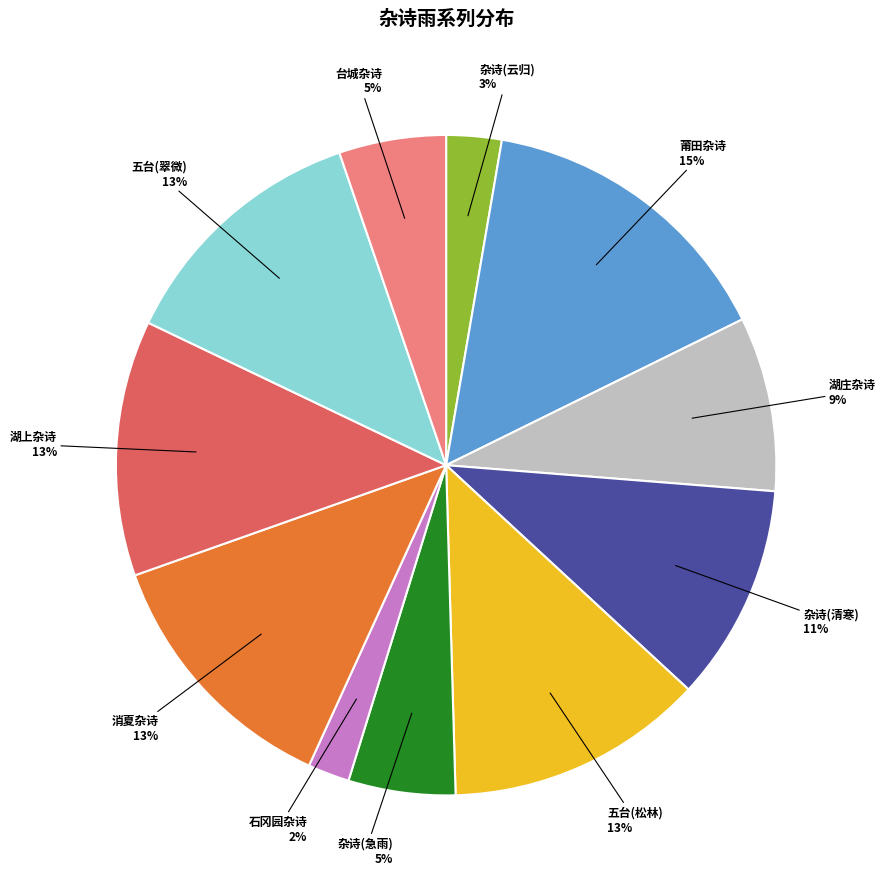

Which has a higher value, 杂诗(清寒) or 杂诗(急雨)?

杂诗(清寒)